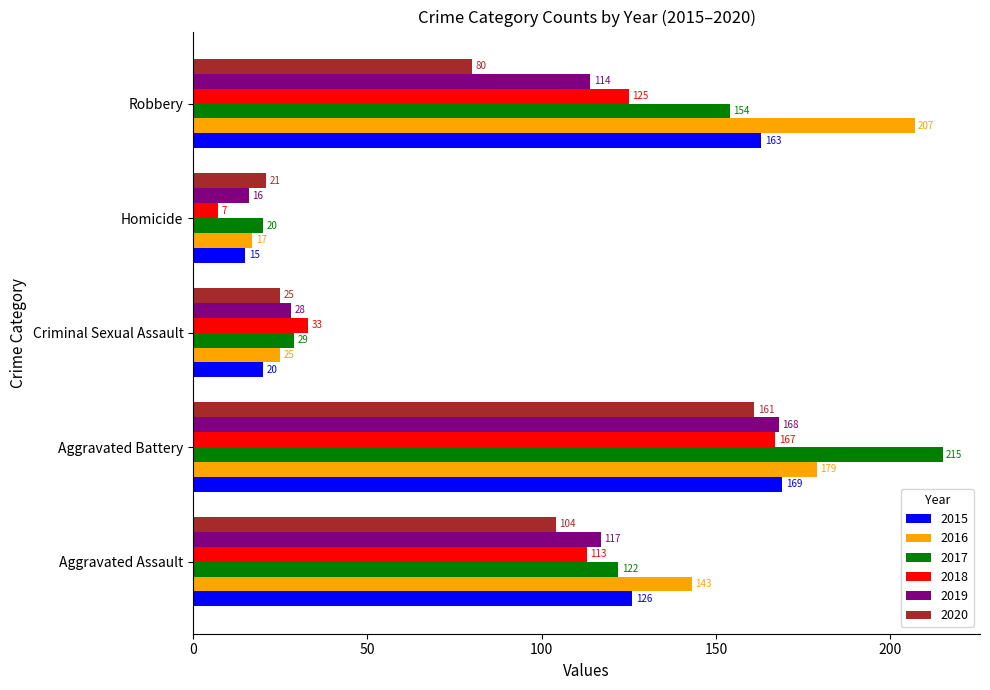

Count the number of categories in the chart.

5